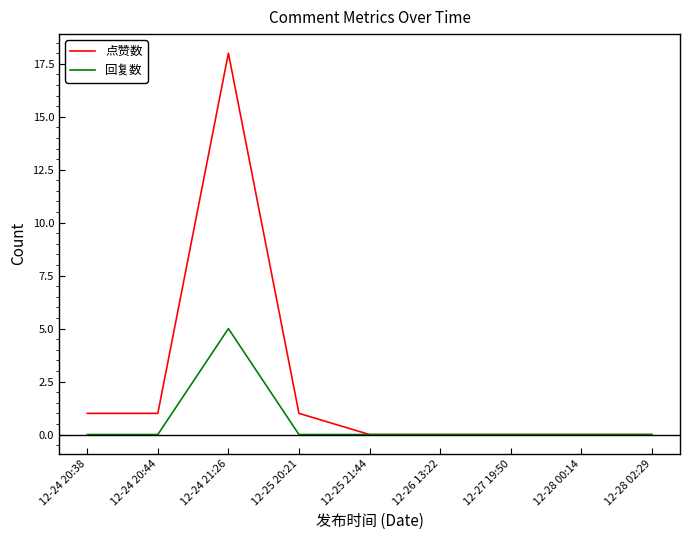

What is the highest value of the 点赞数 series?

18